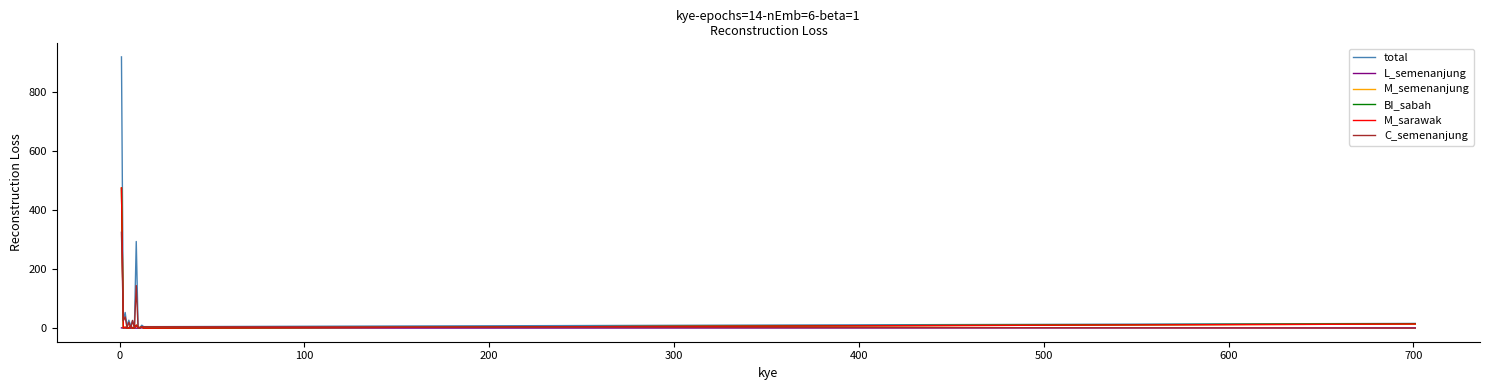

Does the chart display data point markers on the line(s)?

No